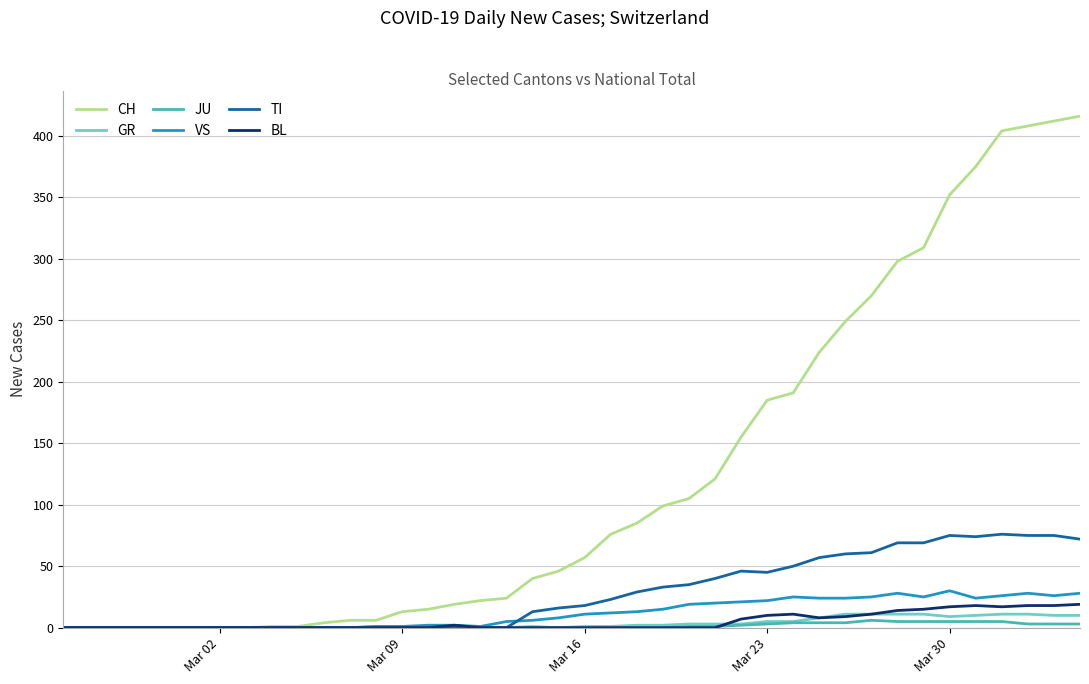

What is the maximum value shown in the chart?

416